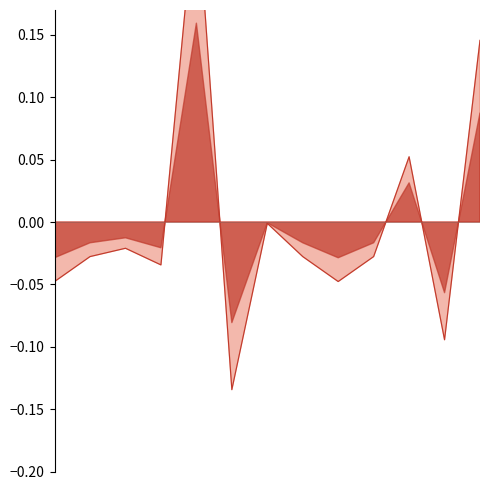

Count the number of values greater than 0.

3